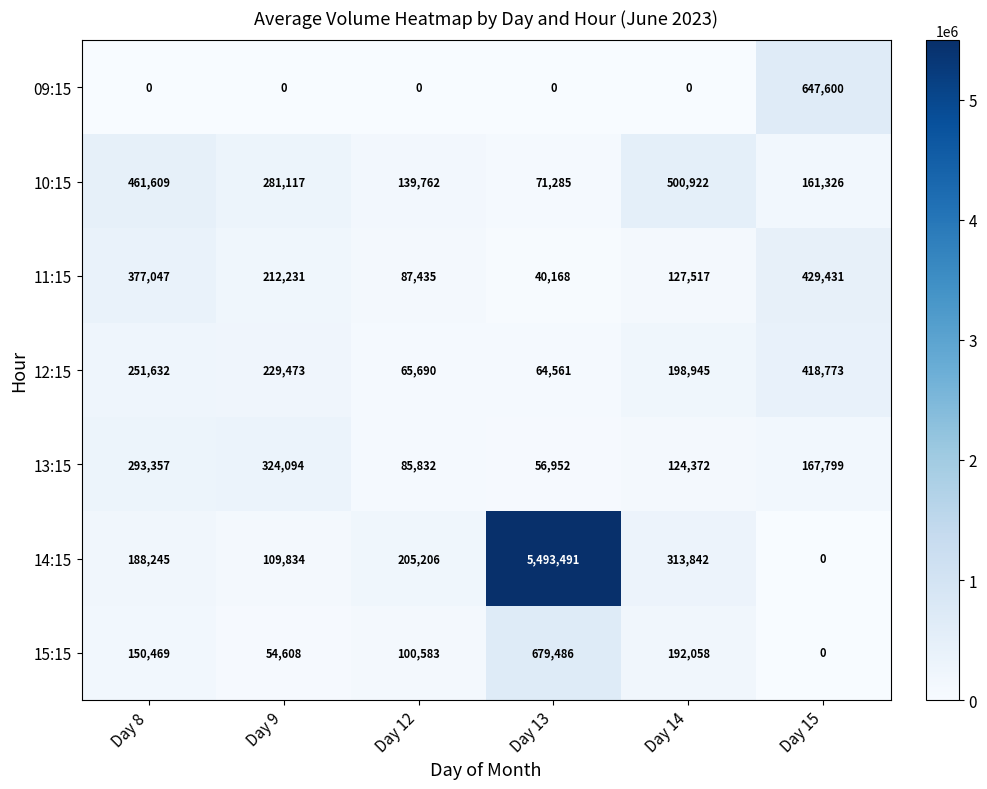

What is the difference between the maximum and second lowest values in the 15:15 series?

624878